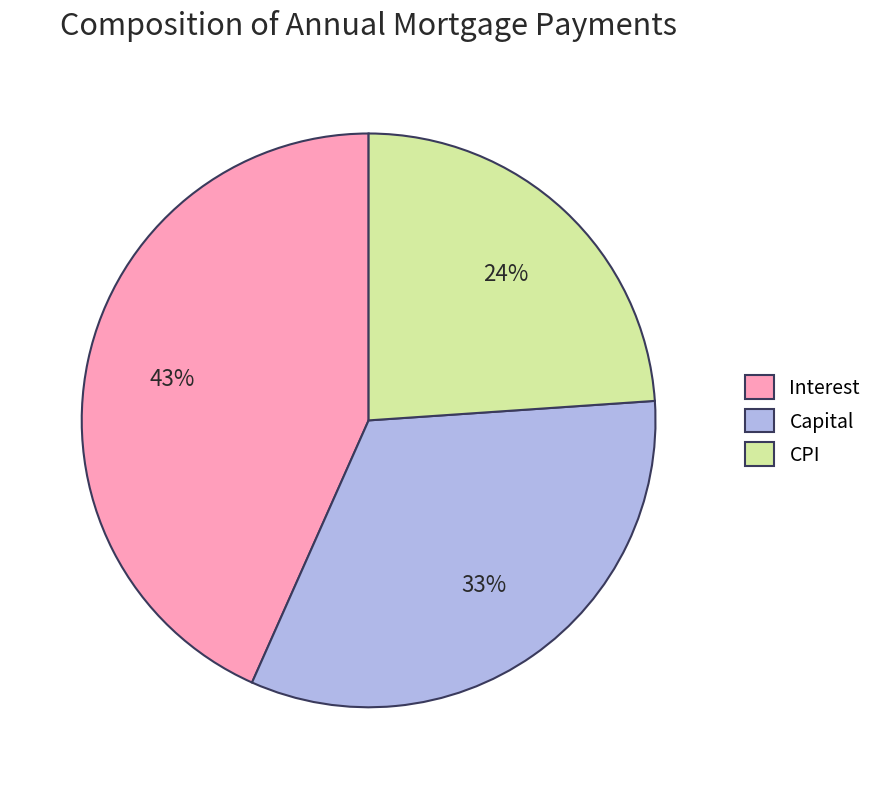

Is there a majority slice in this chart?

No